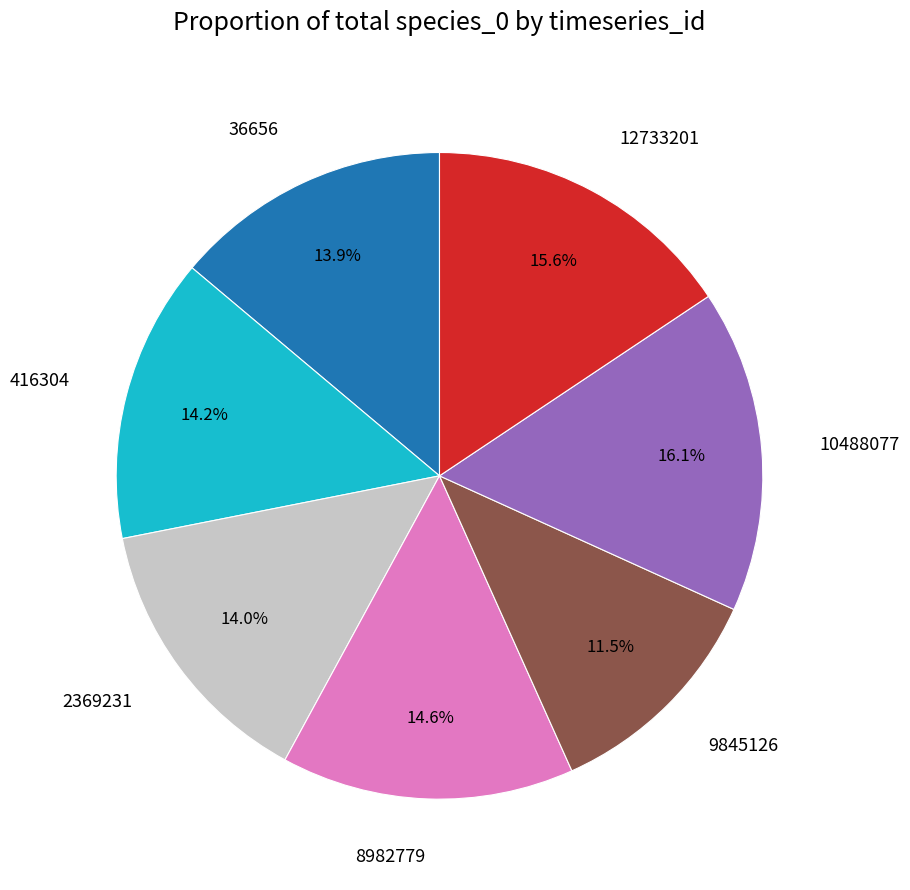

Which slice is the smallest?

9845126